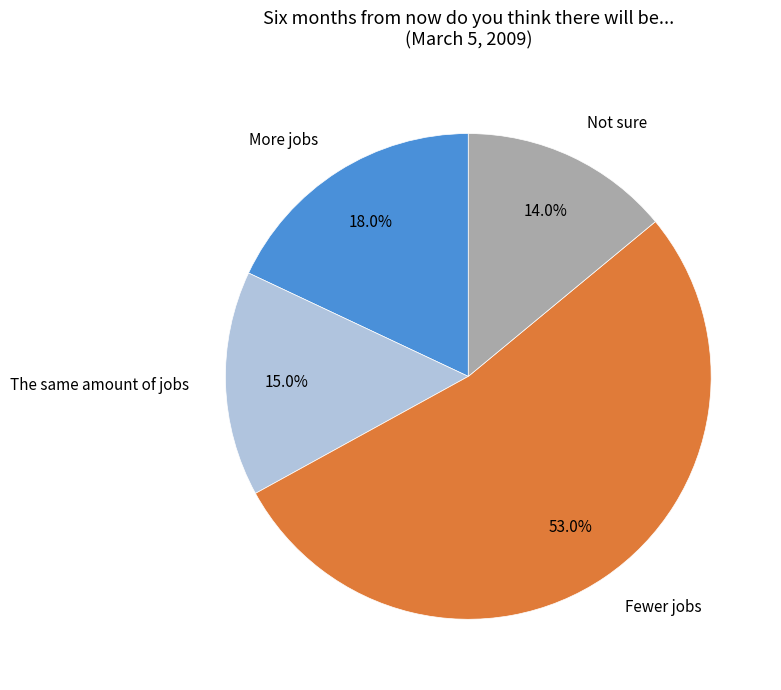

Does any single category account for the majority?

Yes